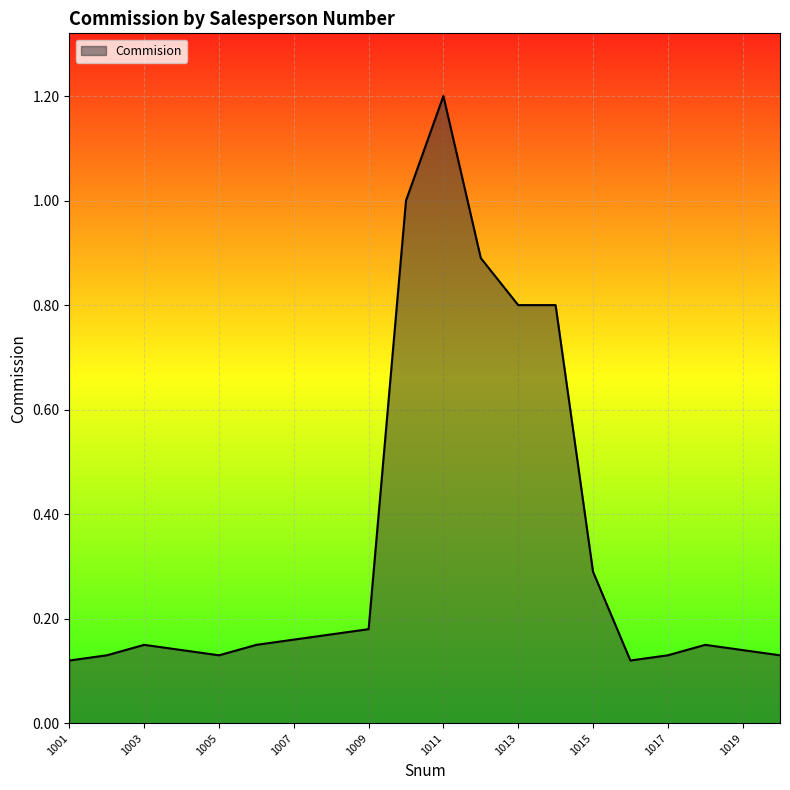

What is the difference between the maximum and minimum values?

1.1